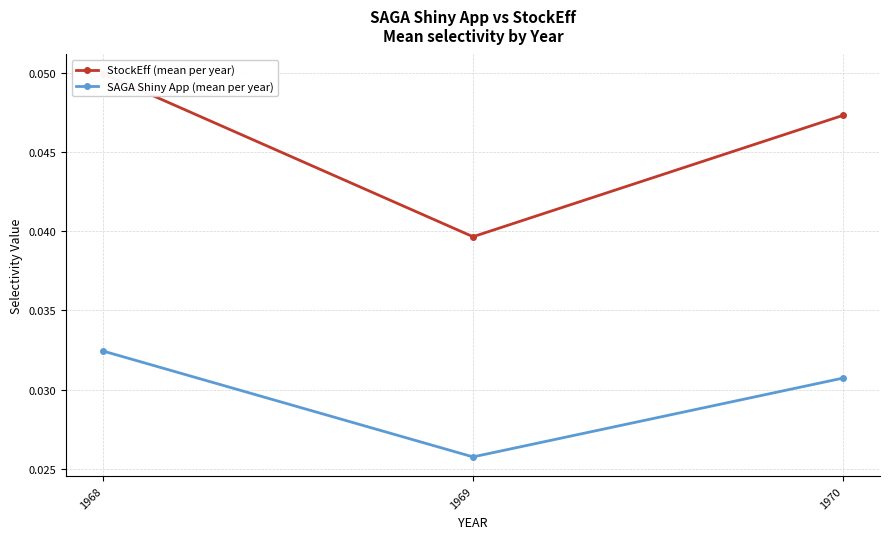

At which label is SAGA Shiny App (mean per year) closest to 0?

1969